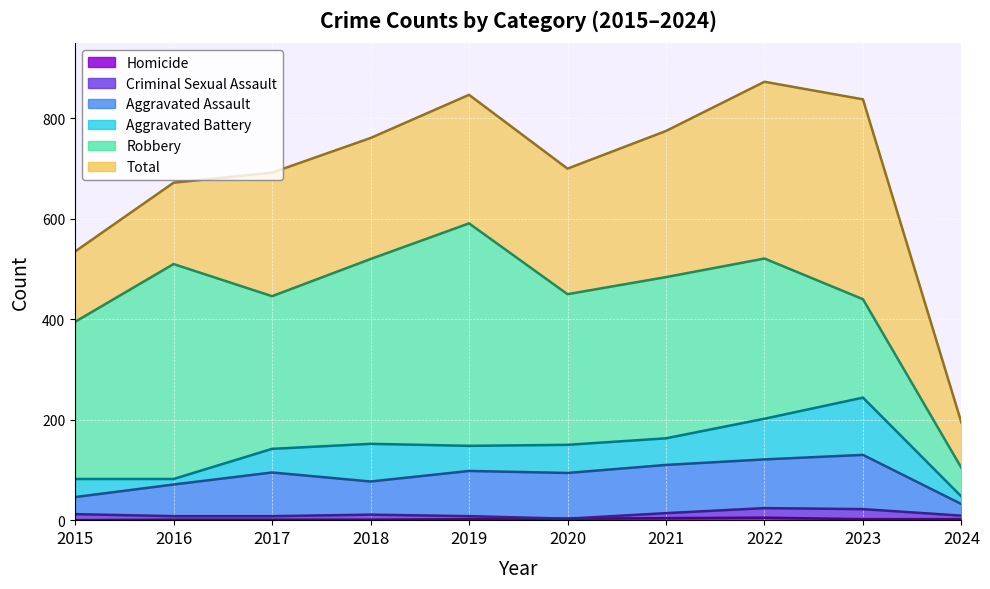

True or false: Aggravated Battery and Aggravated Assault intersect in this chart.

False